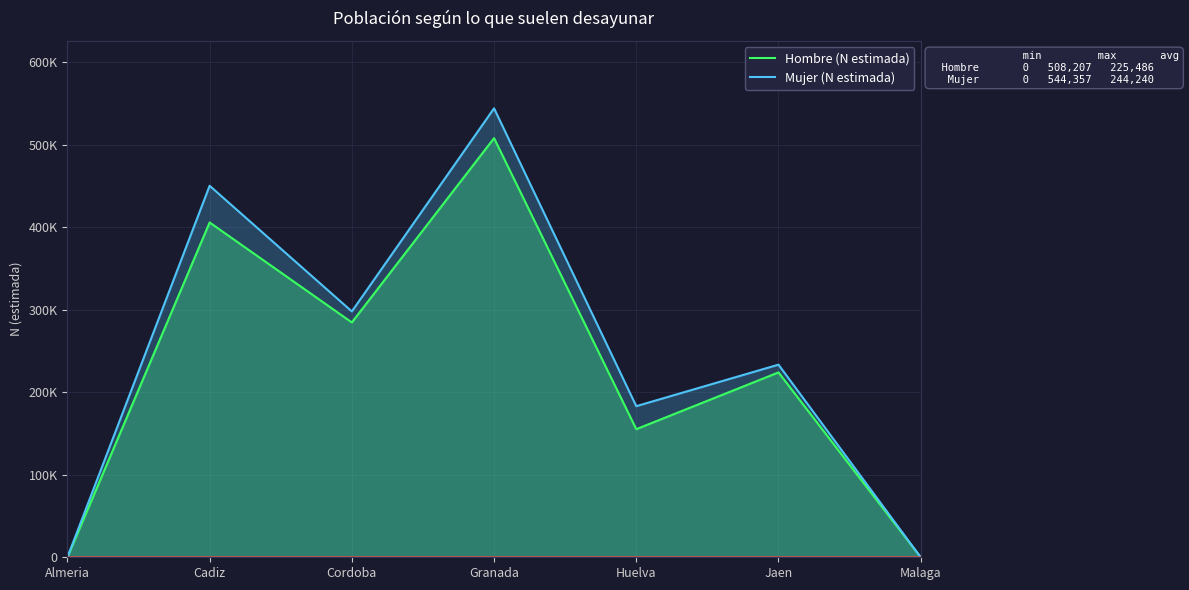

How many data points in Mujer (N estimada) are above 233548?

3